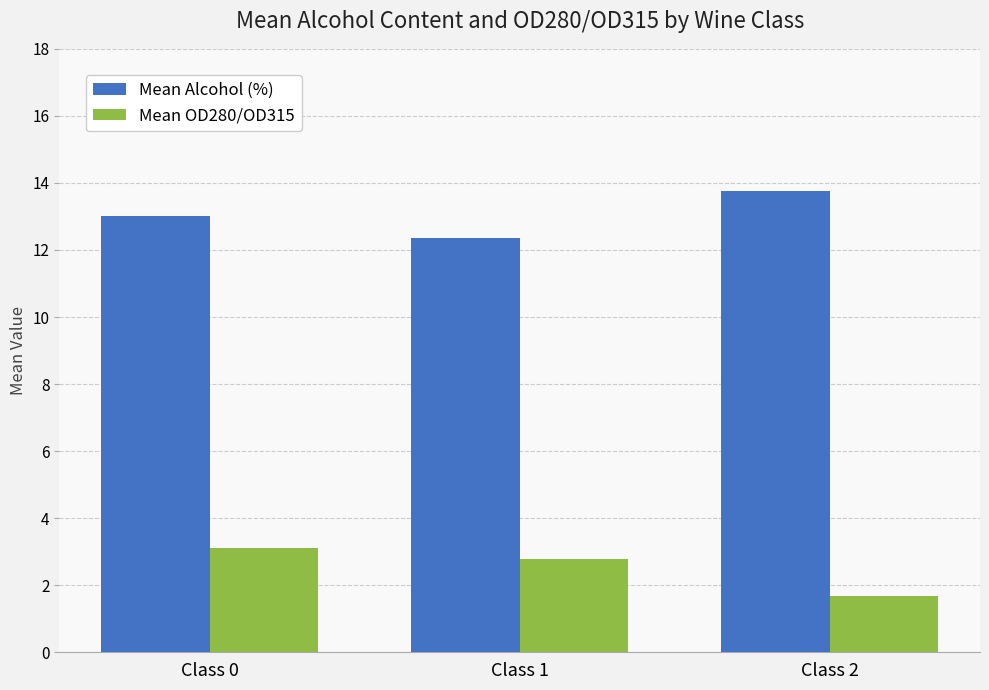

At which category is the sum across all series the highest?

Class 0